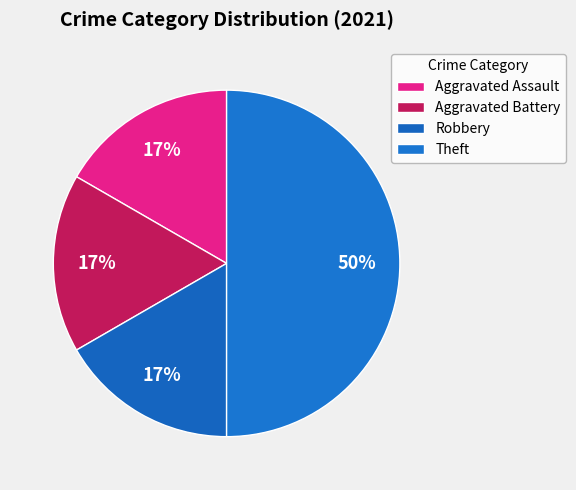

To the nearest percent, what portion does Aggravated Assault represent?

17%